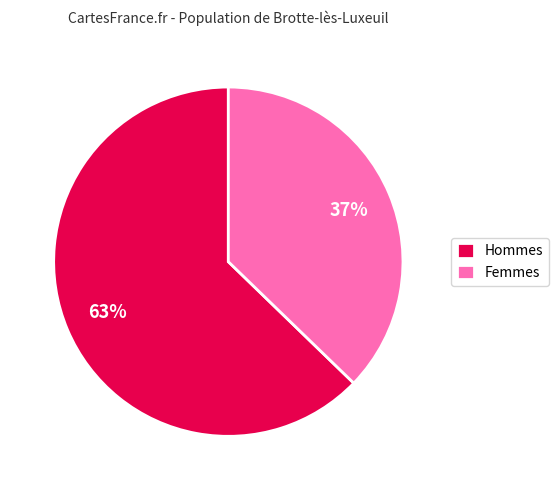

To the nearest percent, what is the average slice percentage?

50%